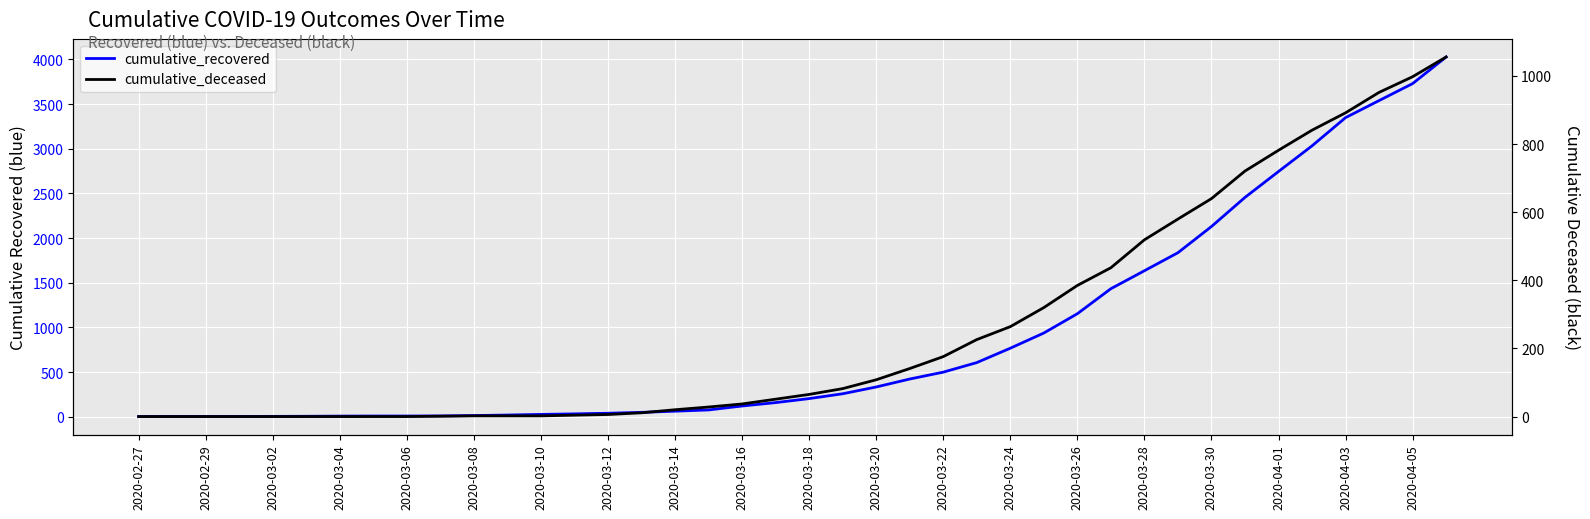

At which label does cumulative_deceased first exceed 65?

21